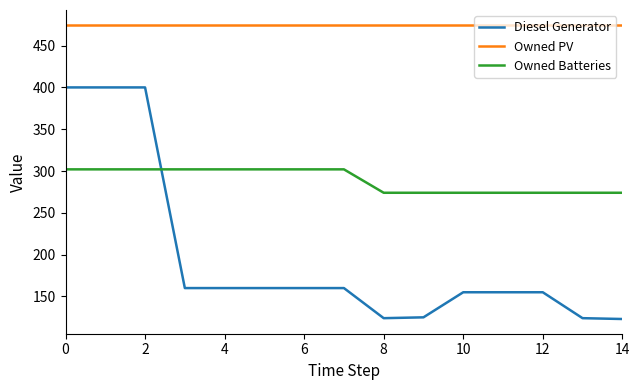

List the series in order of their overall mean, lowest first.

Diesel Generator, Owned Batteries, Owned PV